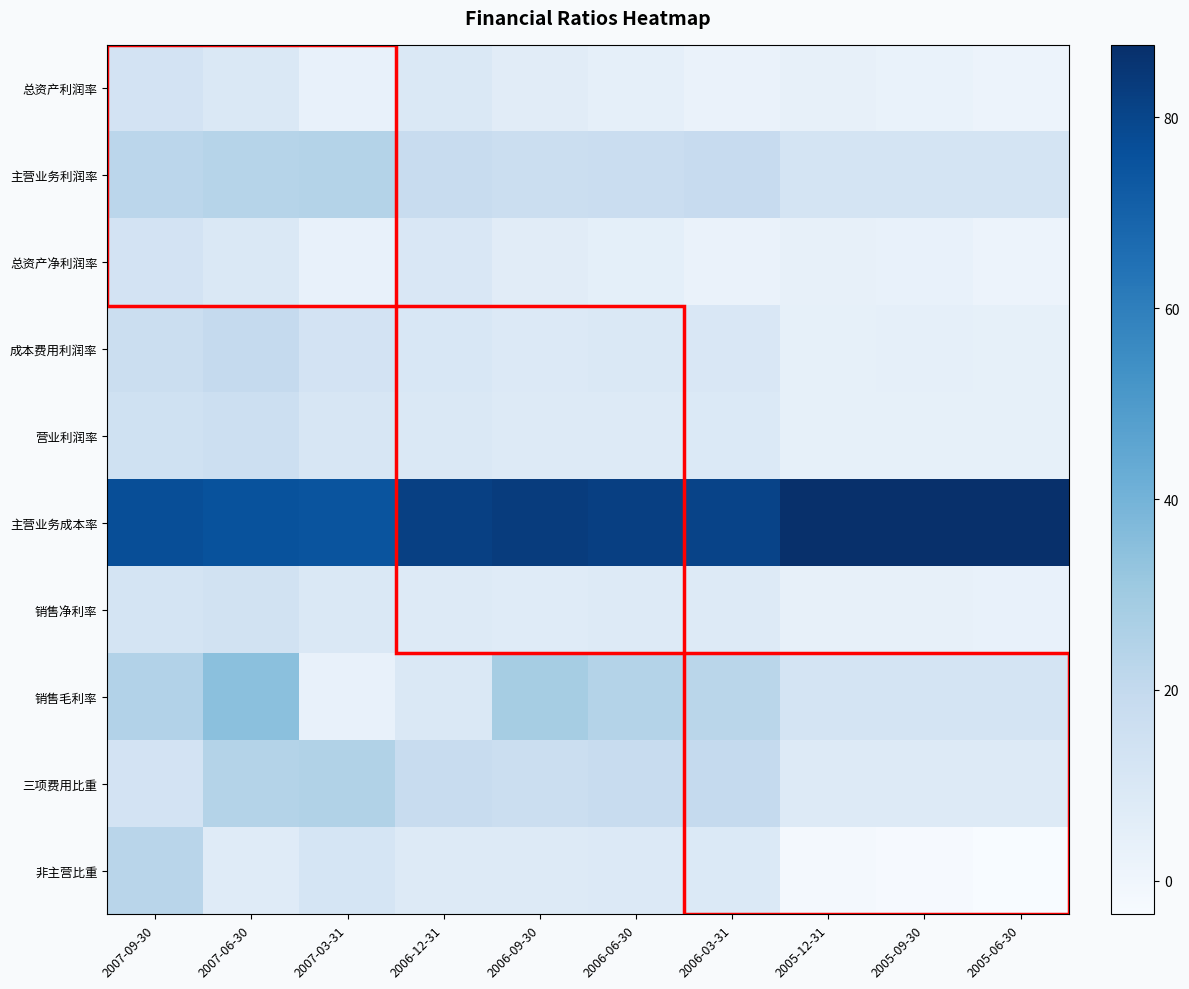

At which category is the sum across all series the highest?

2007-06-30